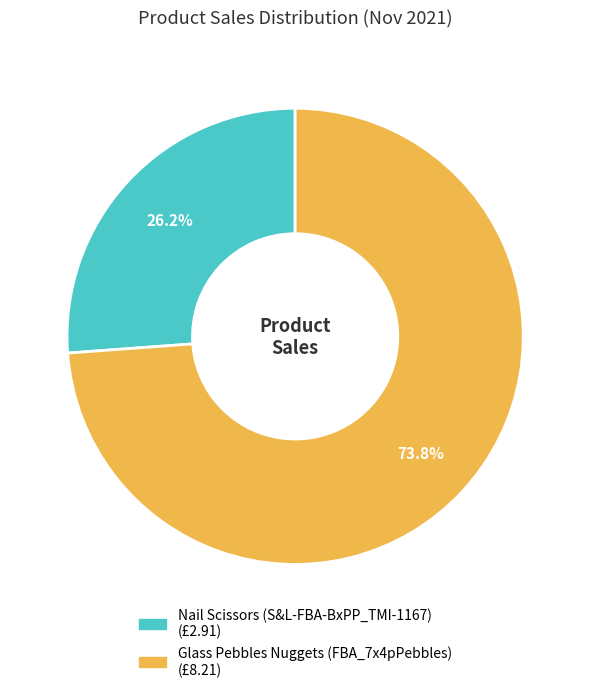

Rank the categories by value from lowest to highest.

Nail Scissors (S&L-FBA-BxPP_TMI-1167), Glass Pebbles Nuggets (FBA_7x4pPebbles)